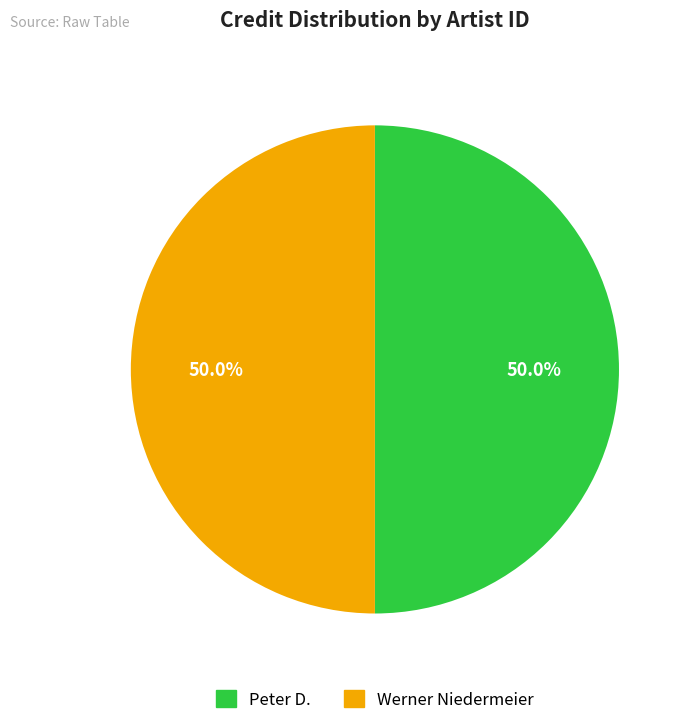

Combined, what portion of the pie is Peter D. and Werner Niedermeier?

100.0%